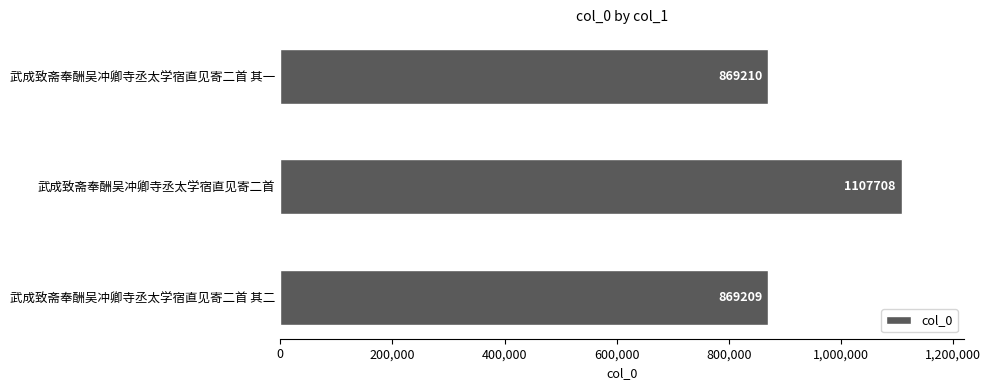

Reading bottom to top, transcribe all the data shown in this chart.

869209	1107708	869210